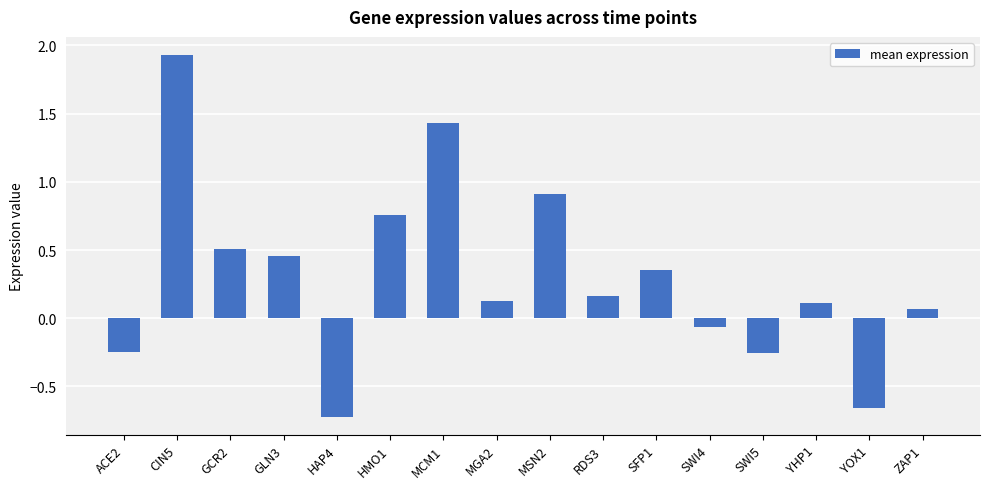

What is the sum of all values?

4.9